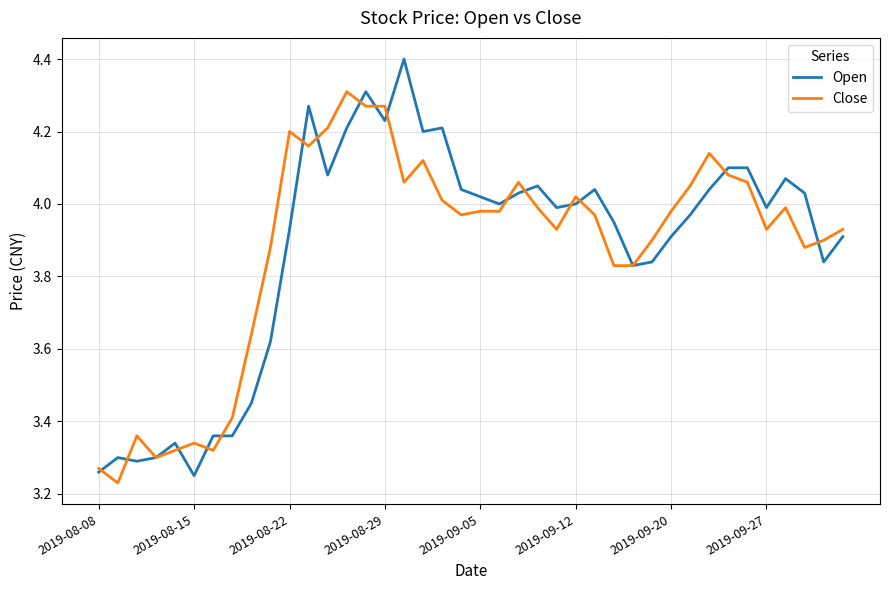

List the series in order of their peak value, lowest first.

Close, Open